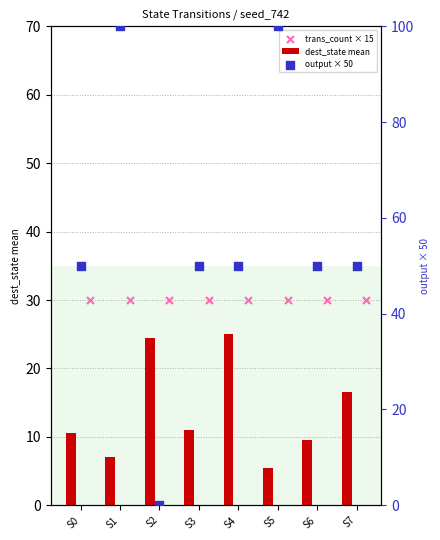

Which series reaches the maximum Y coordinate?

output × 50